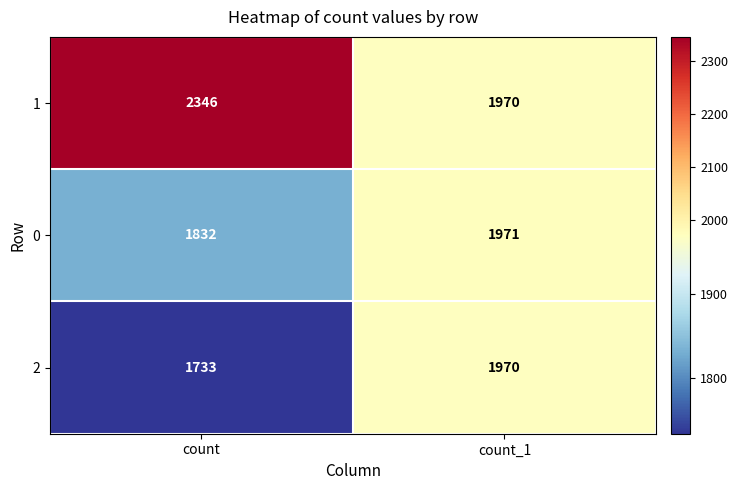

Count the number of data series in this chart.

3